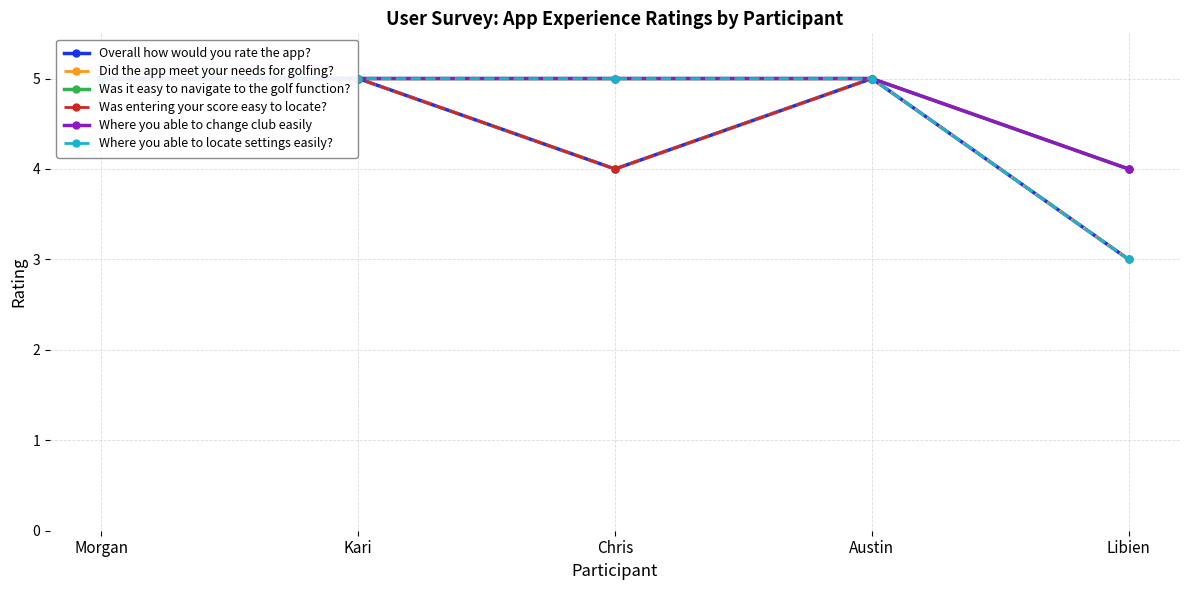

What is the sum of the Was it easy to navigate to the golf function? values at Morgan and Austin?

10